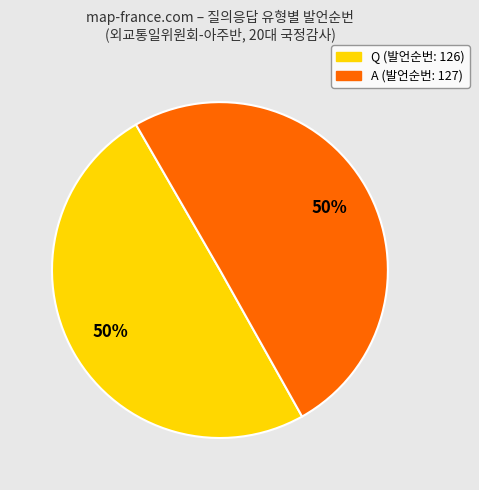

What percentage is the Q slice, to the nearest percent?

50%